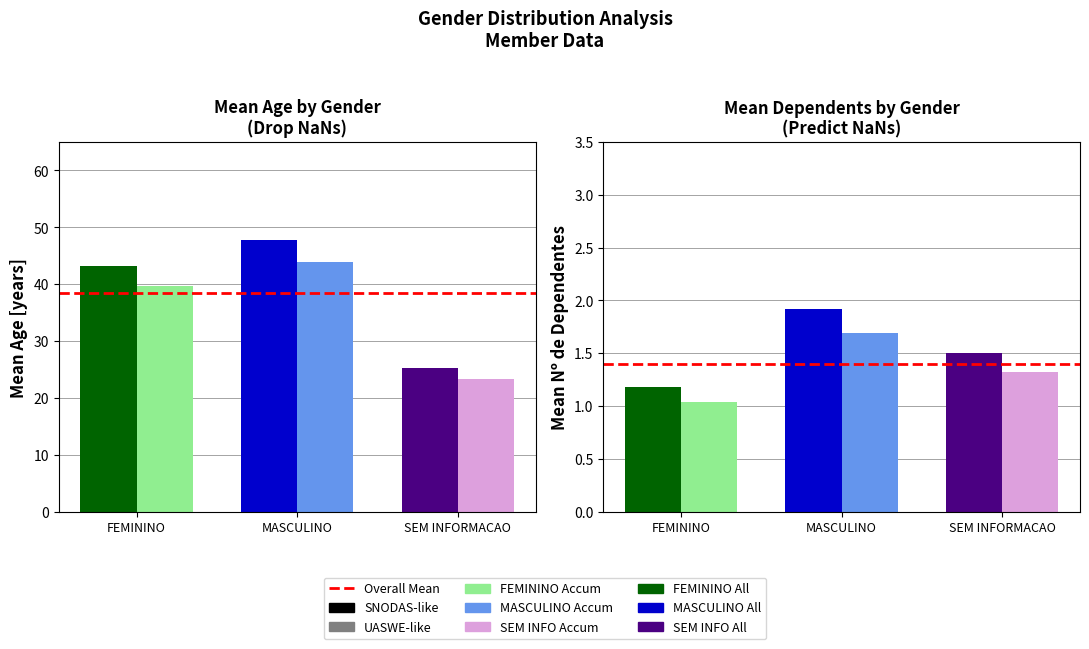

List the labels in order of Overall Mean Deps value, largest first.

FEMININO, MASCULINO